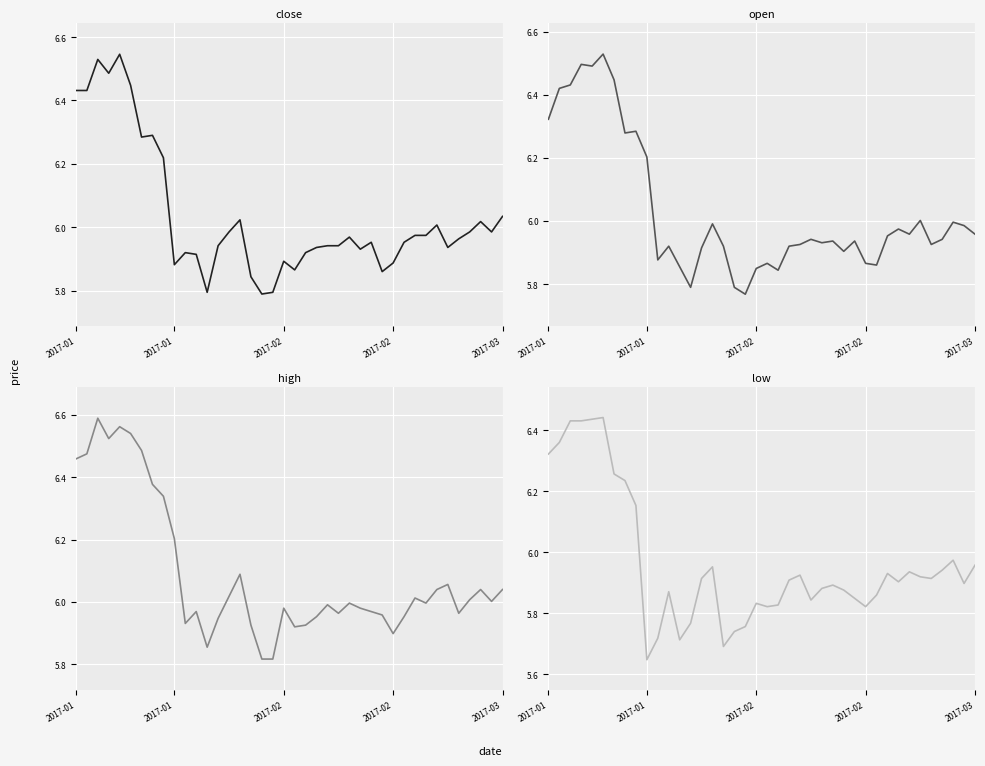

What is the maximum value shown in the chart?

6.6